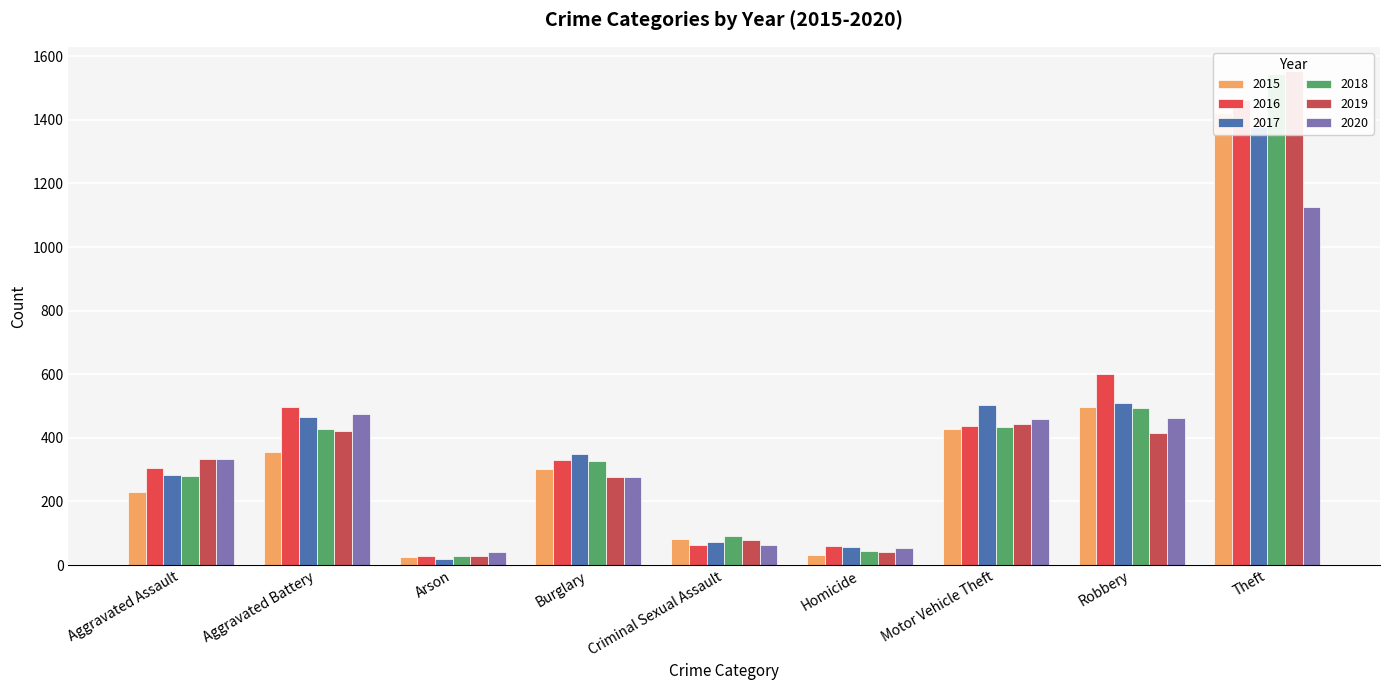

Does the chart contain stacked bars?

No